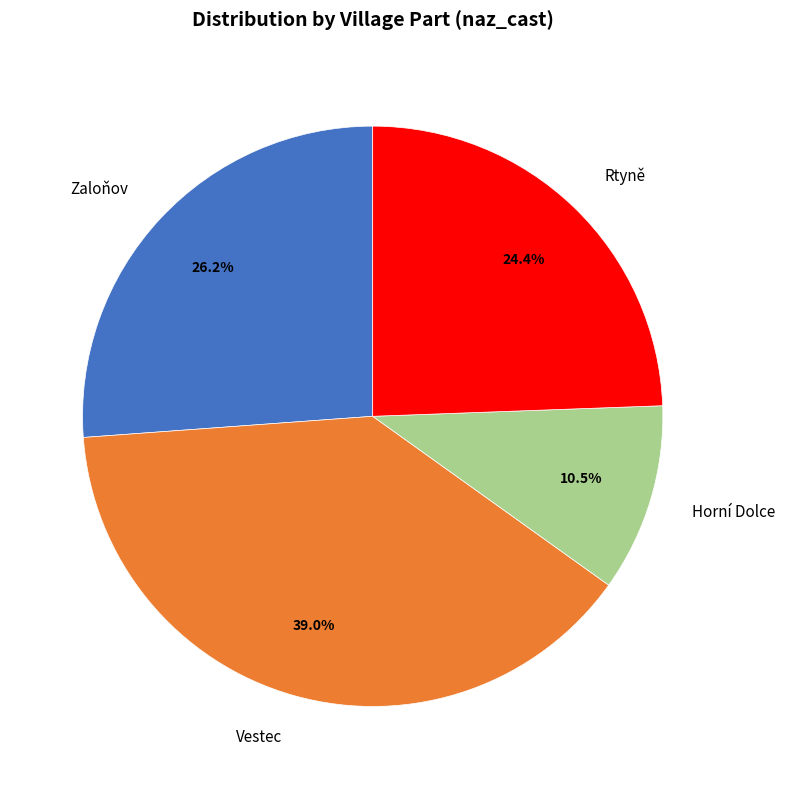

What percentage do Horní Dolce and Rtyně together represent?

34.9%